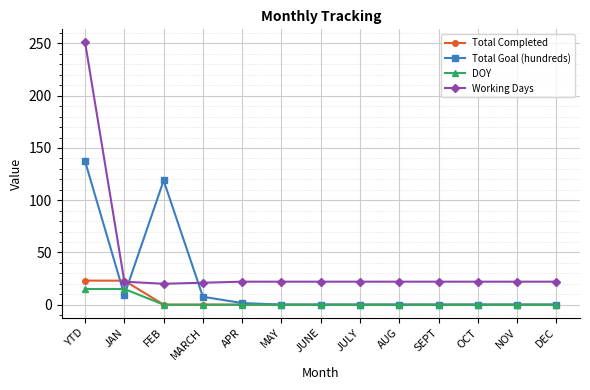

What are all the series names shown in the legend?

Total Completed, Total Goal (hundreds), DOY, Working Days